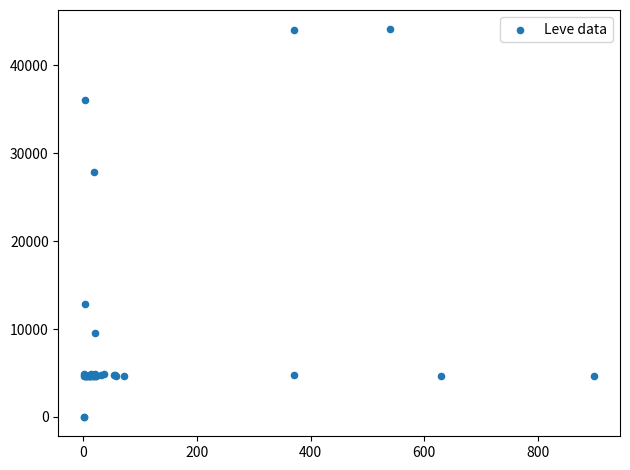

What Y value in the scatter plot is closest to 22048?

27884